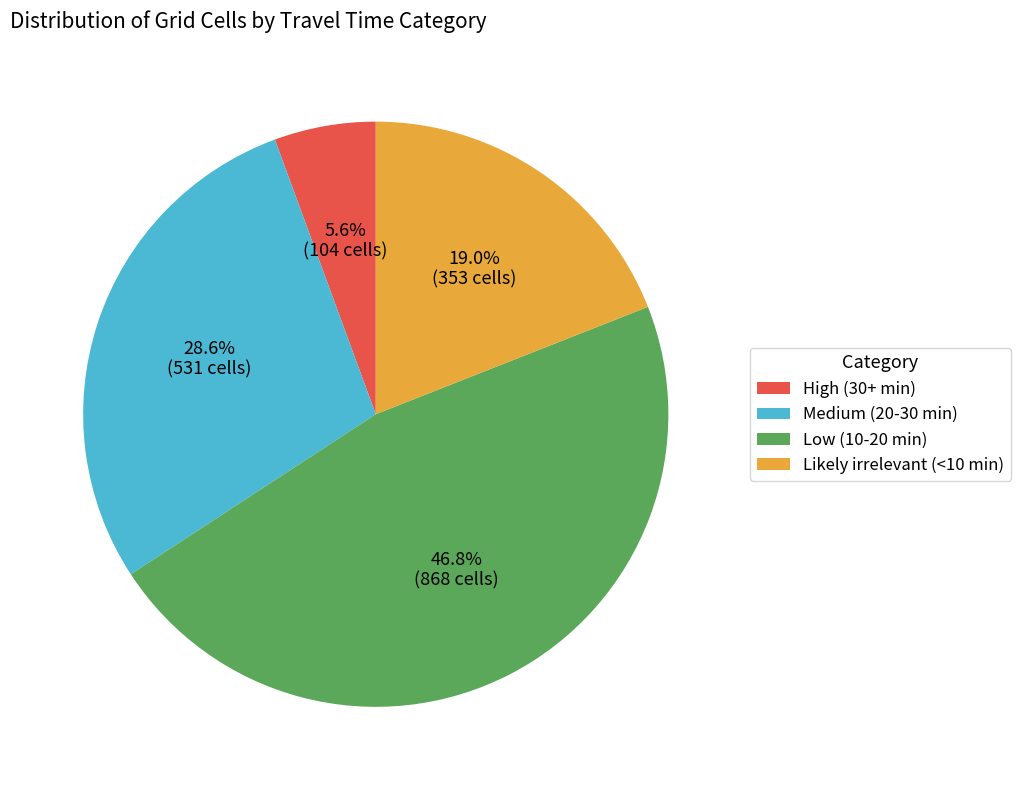

Is the sum of Medium (20-30 min) and Low (10-20 min) greater than half?

Yes